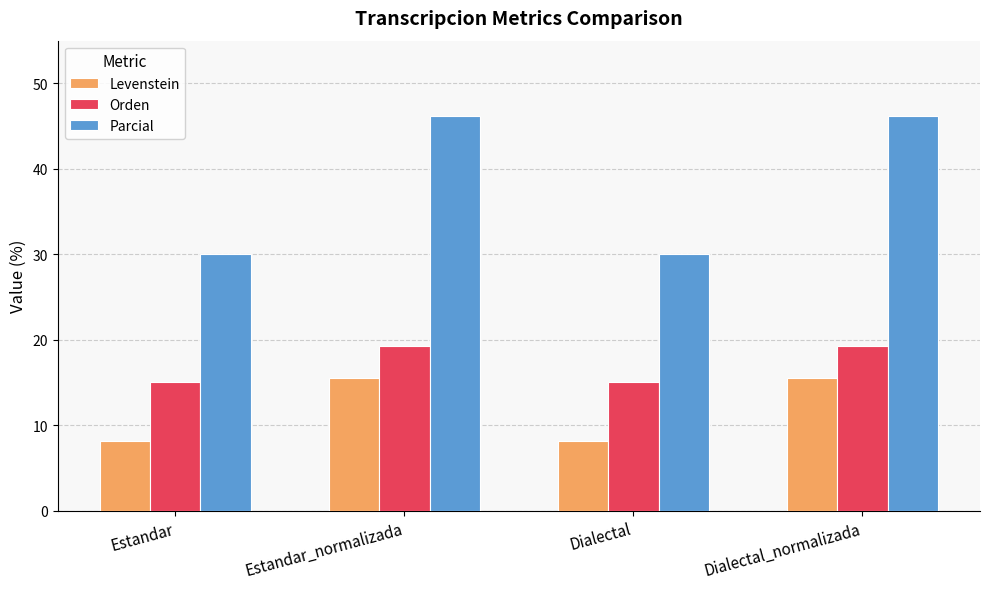

Which series has the widest spread of values?

Parcial